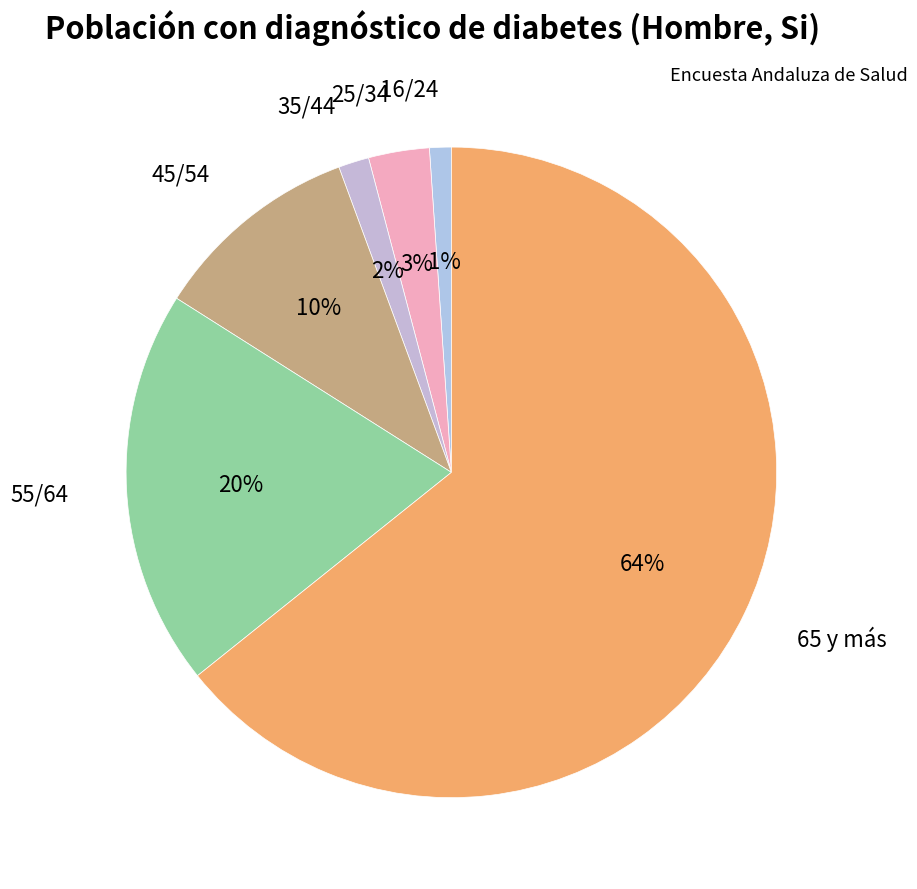

To the nearest percent, what portion does 35/44 represent?

2%